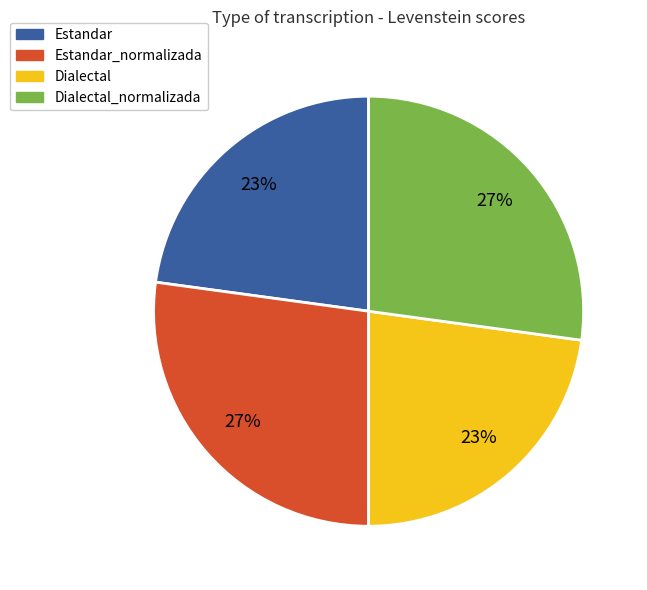

Is it true that Estandar is 23% of the pie?

True